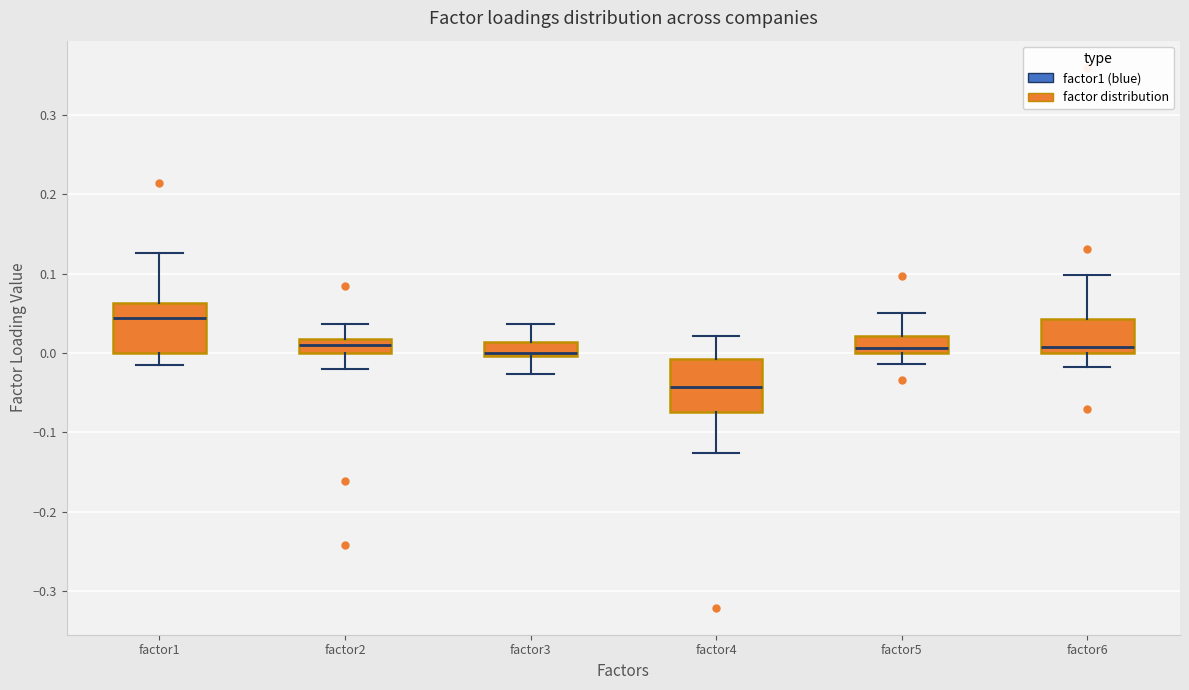

Which box has the highest median line?

factor1